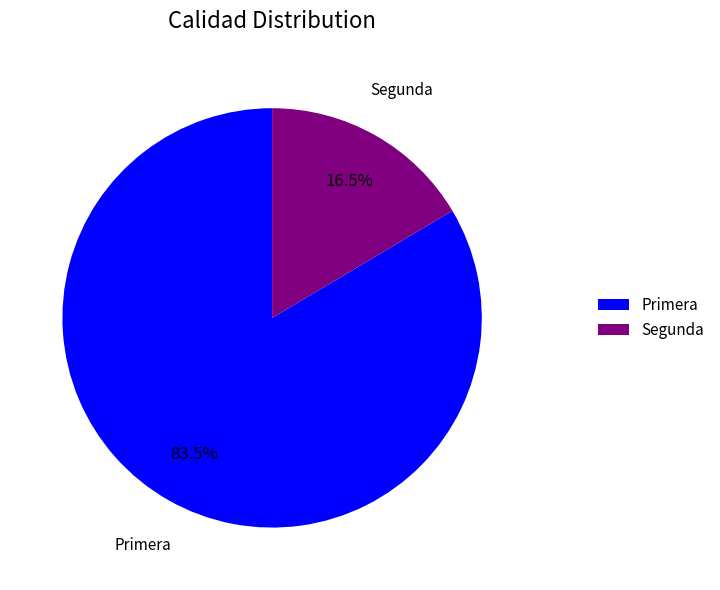

What is the smallest slice in the pie chart?

Segunda